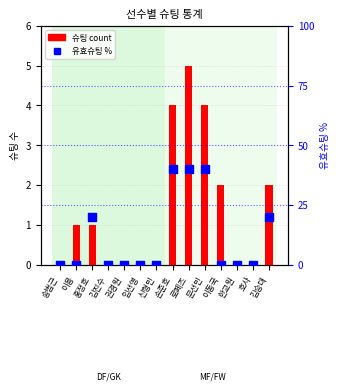

Is the value of 슈팅 (count) at 임선영 greater than the value of 유효슈팅 % at 임선영?

No